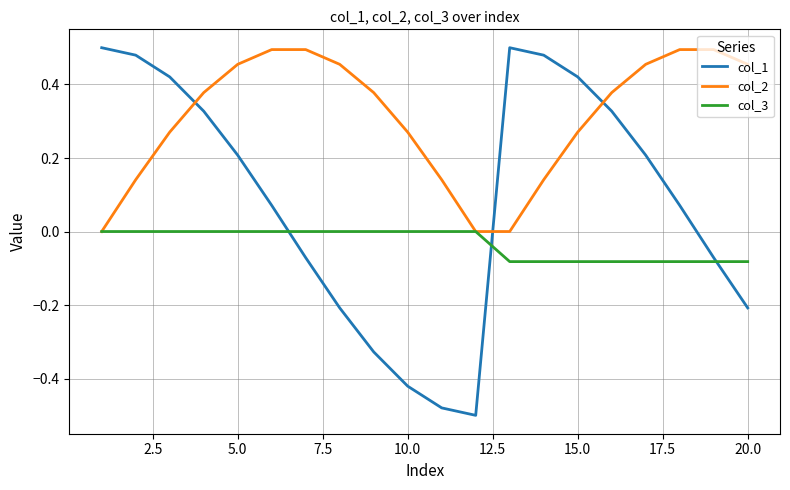

Rank the series by their average value, from highest to lowest.

col_2, col_1, col_3